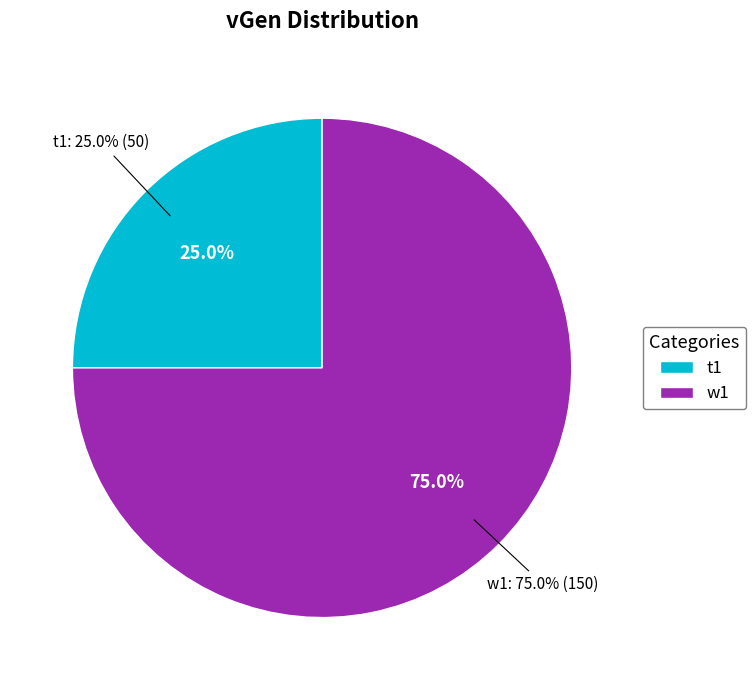

Rank the categories by value from highest to lowest.

w1, t1